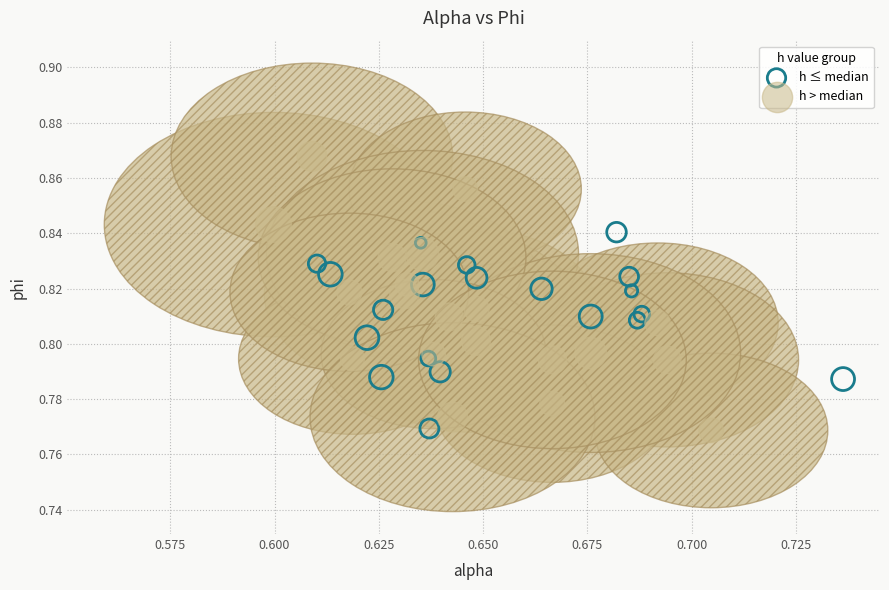

Which series has the largest Y range (max minus min)?

h > median